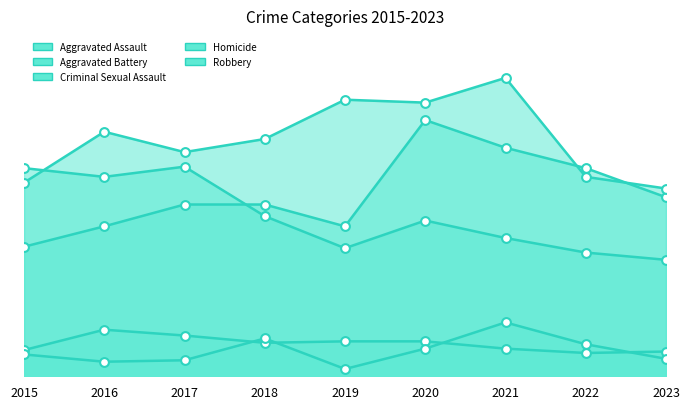

Which series contains the lowest Y value?

Homicide